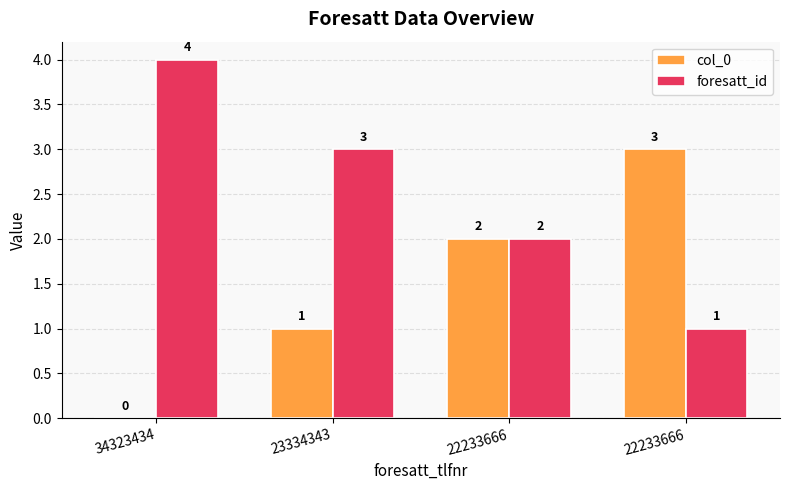

How many groups of bars are there?

4